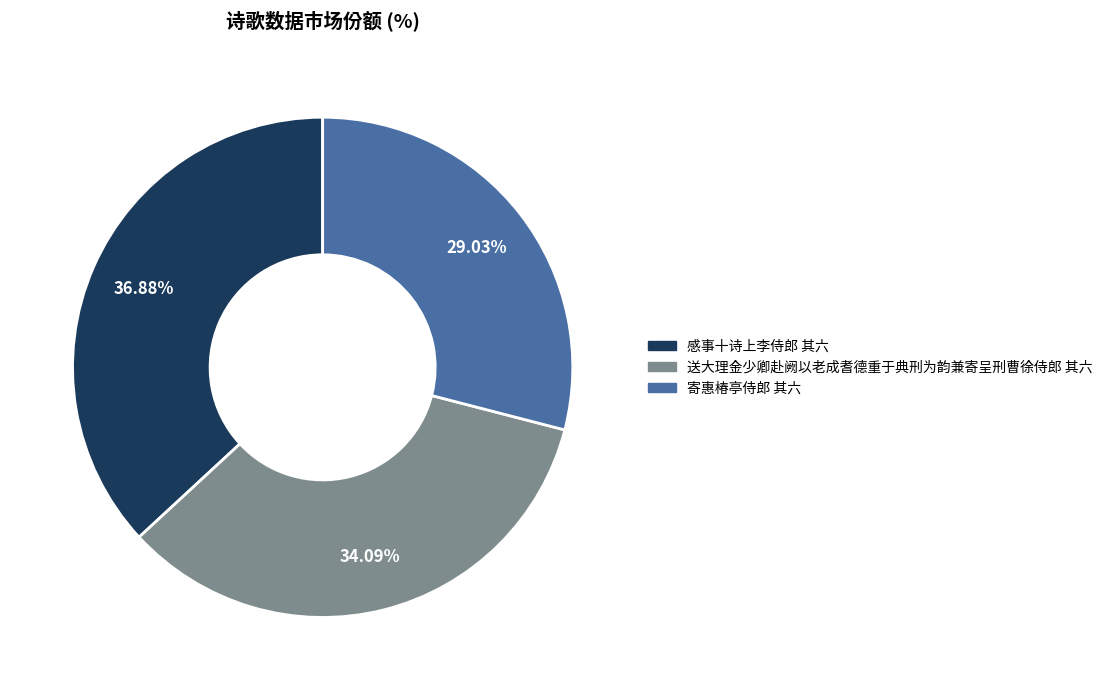

Which has a higher value, 寄惠椿亭侍郎 其六 or 感事十诗上李侍郎 其六?

感事十诗上李侍郎 其六